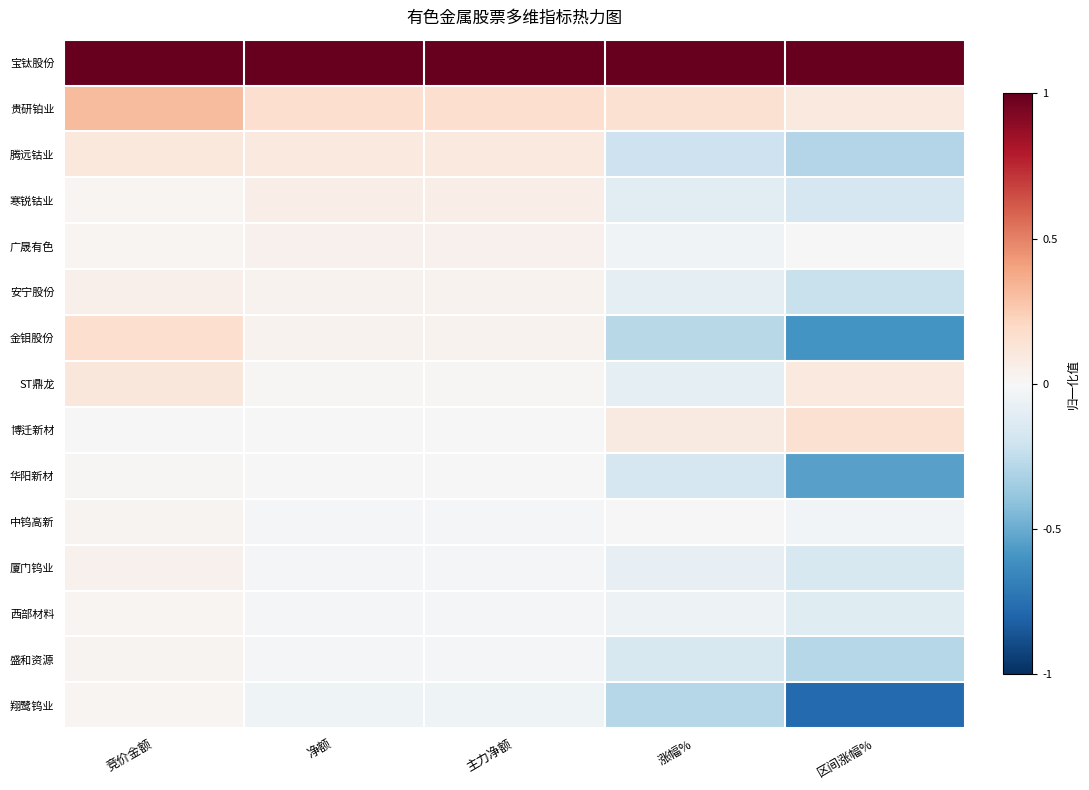

What is the total value across all series at 主力净额?

1.4